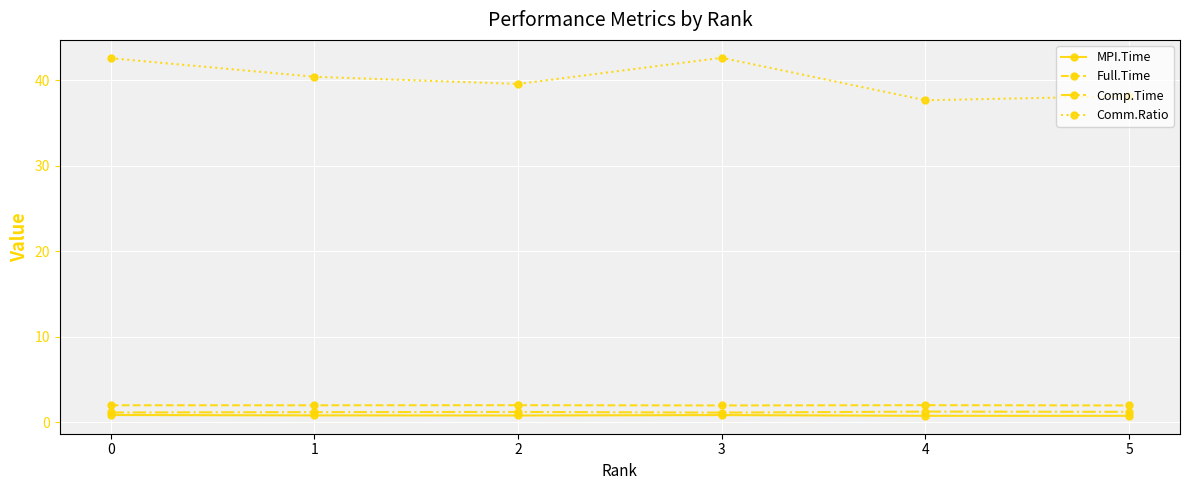

True or false: Comp.Time has a value of 1.2 at 1.

True